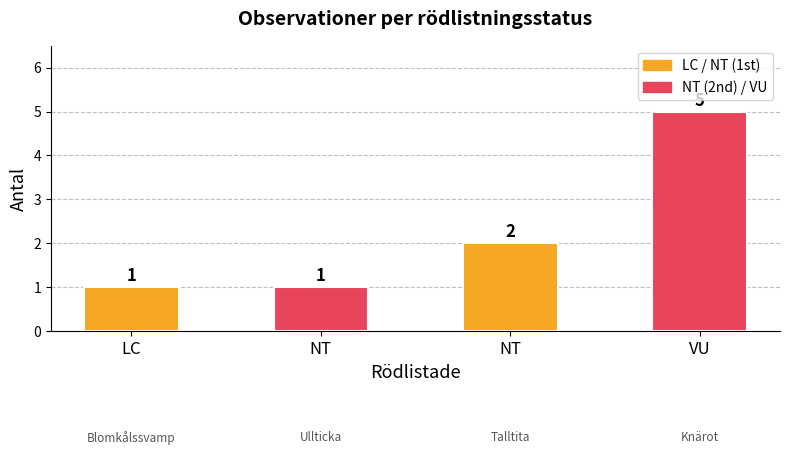

Count the number of data series in this chart.

1